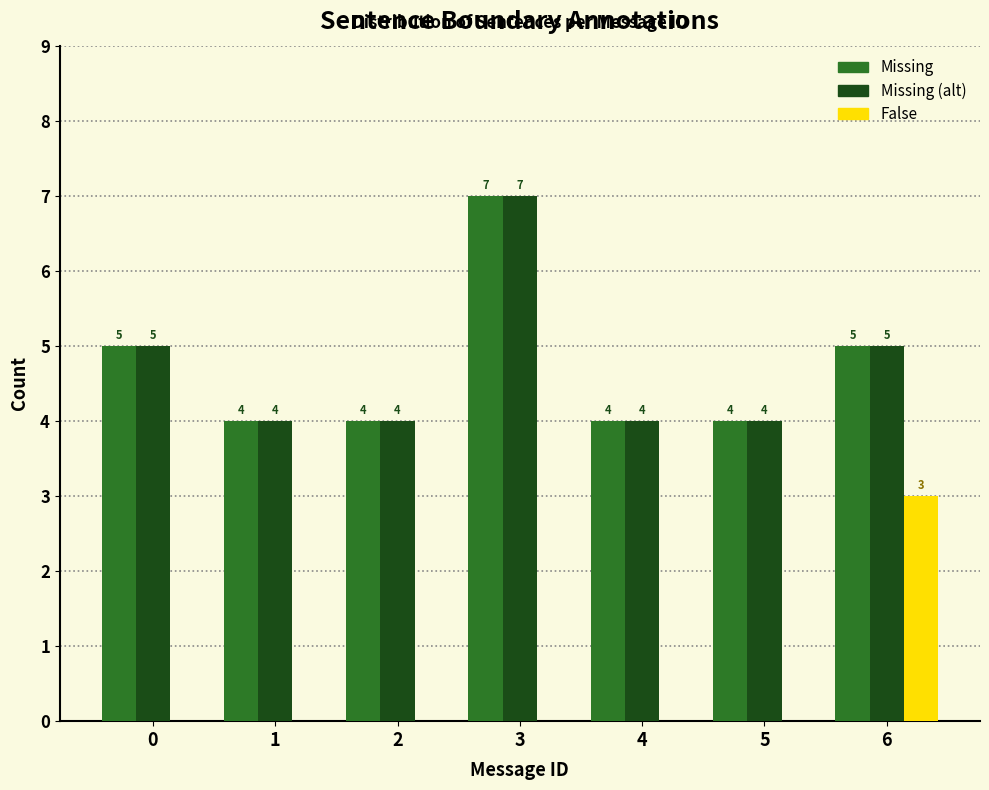

Reading right to left, transcribe all the data shown in this chart.

Missing: 6=5	5=4	4=4	3=7	2=4	1=4	0=5
Missing (alt): 6=5	5=4	4=4	3=7	2=4	1=4	0=5
False: 6=3	5=0	4=0	3=0	2=0	1=0	0=0